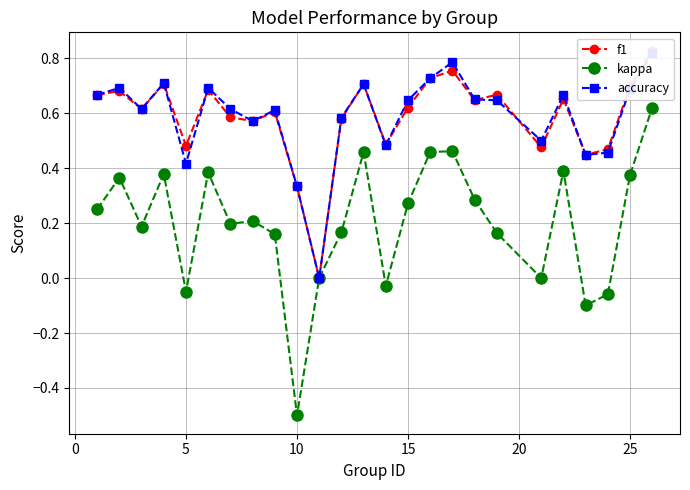

Which series has the largest total across all categories?

accuracy